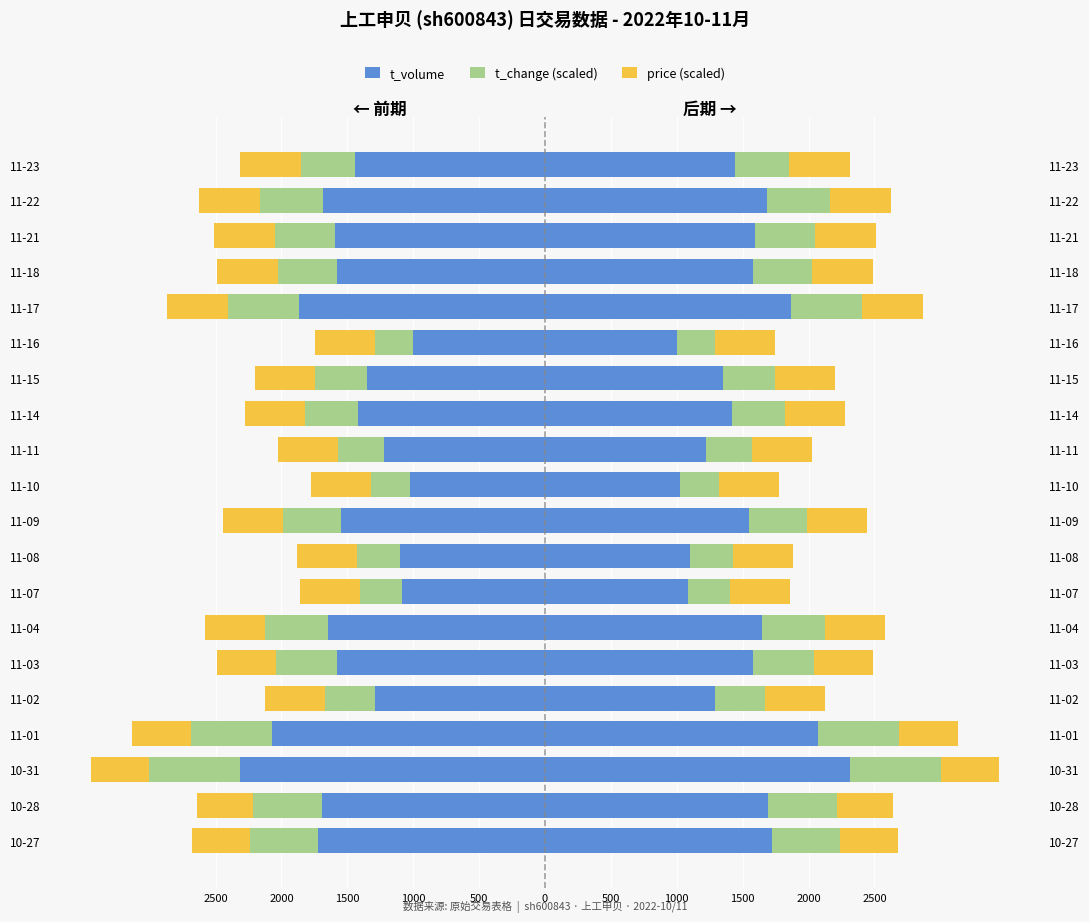

At how many categories does at least one series exceed -589?

20